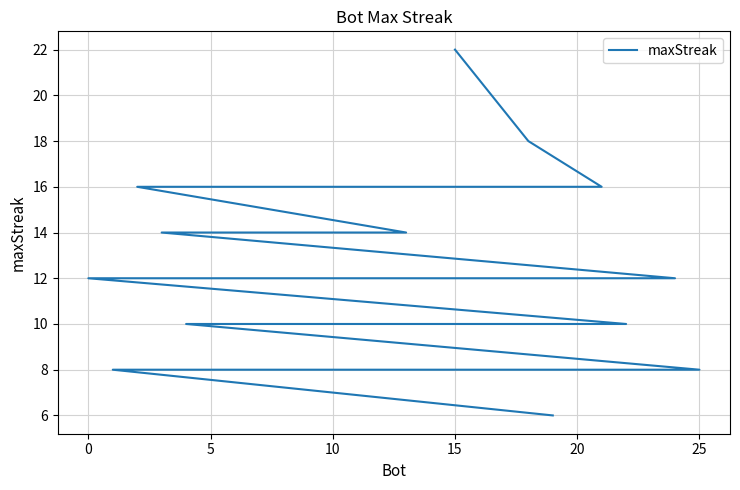

True or false: the data shows 3 at 25.

False